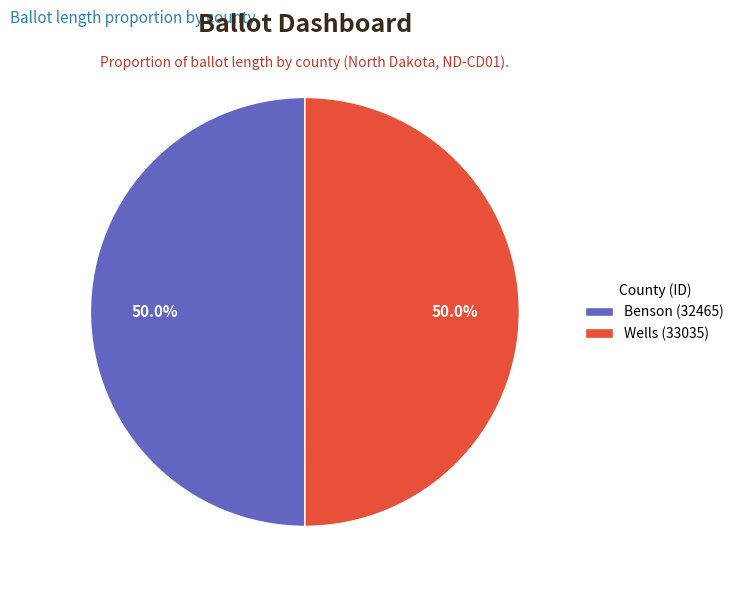

How much of the chart is everything except Wells (33035)?

50.0%